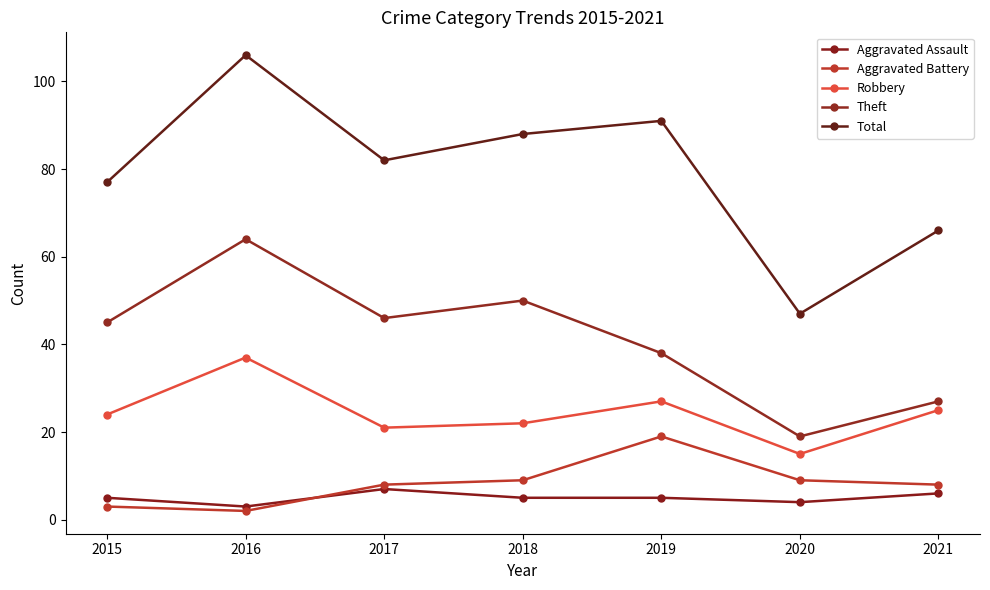

True or false: Theft and Total intersect in this chart.

False